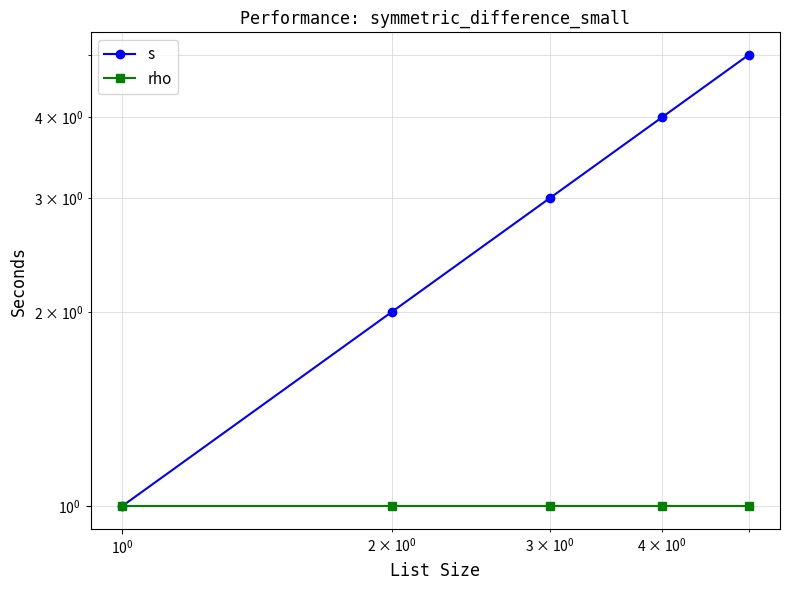

Between $\mathdefault{10^{-2}}$ and $\mathdefault{10^{-1}}$, which series saw the biggest shift?

s